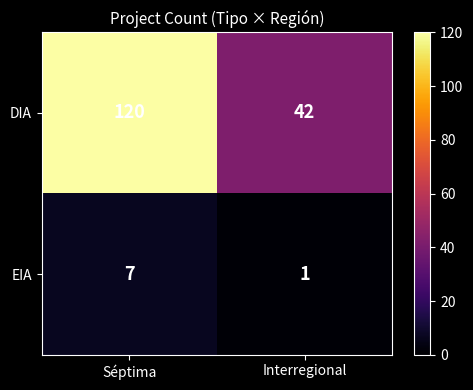

Rank the series by their average value, from lowest to highest.

EIA, DIA